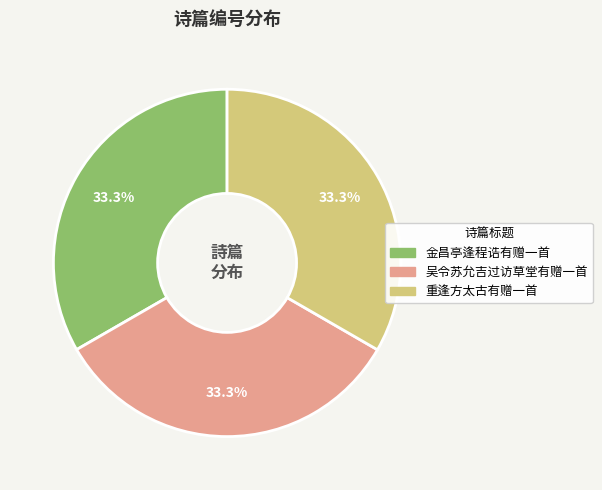

Is 金昌亭逢程诰有赠一首 the majority of the pie?

No